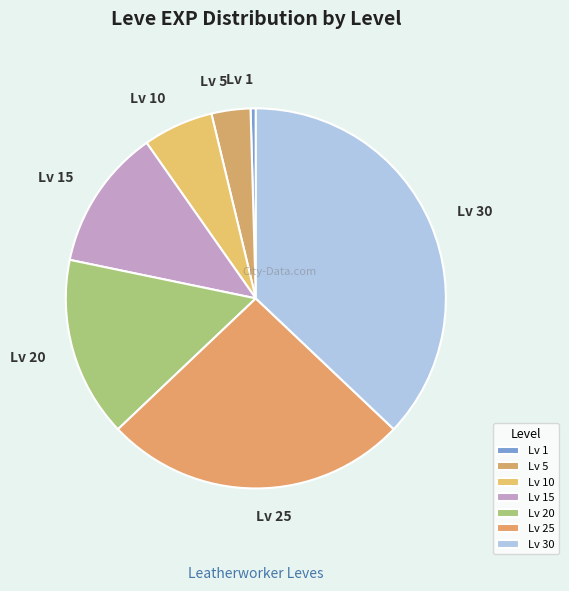

Between Lv 5 and Lv 10, which is larger?

Lv 10